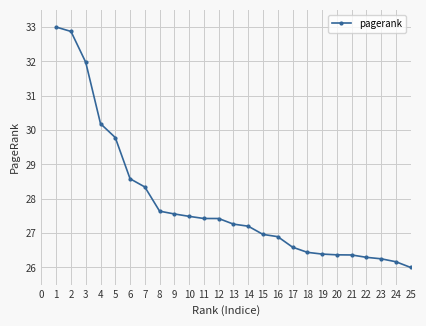

What is the difference between the maximum and minimum values?

7.0